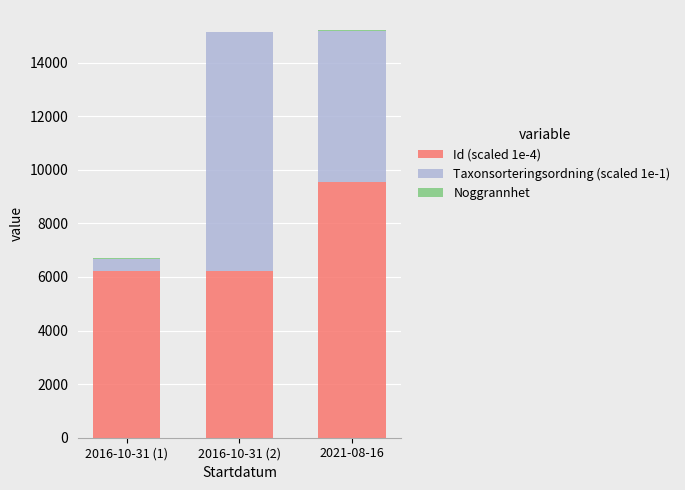

Which category has the highest value in the Id (scaled 1e-4) series?

2021-08-16